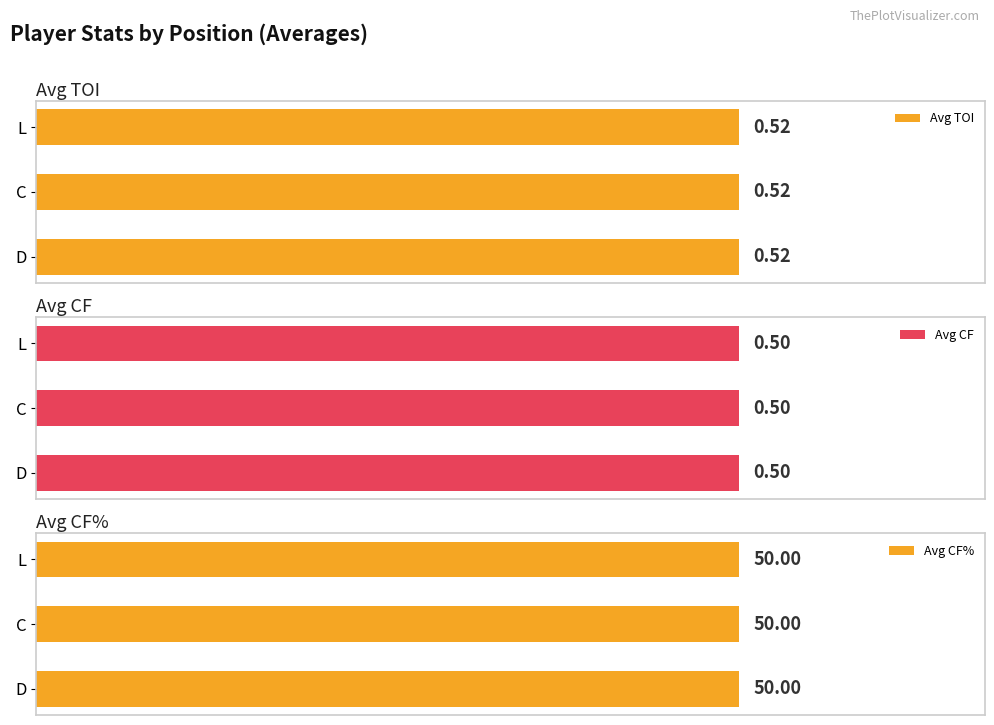

What is the label of the 1st bar from the right?

L